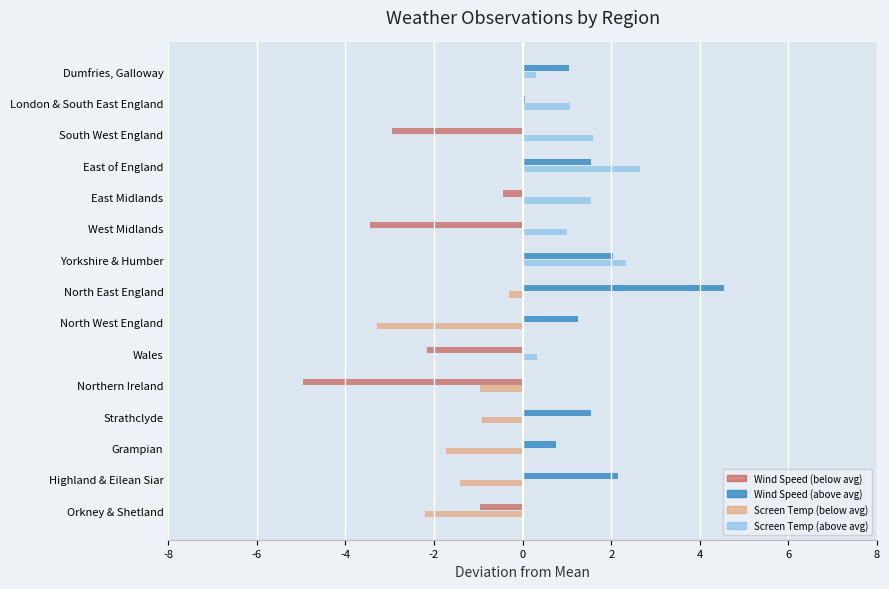

Which series changed the most between Northern Ireland and South West England?

Wind Speed (below avg)